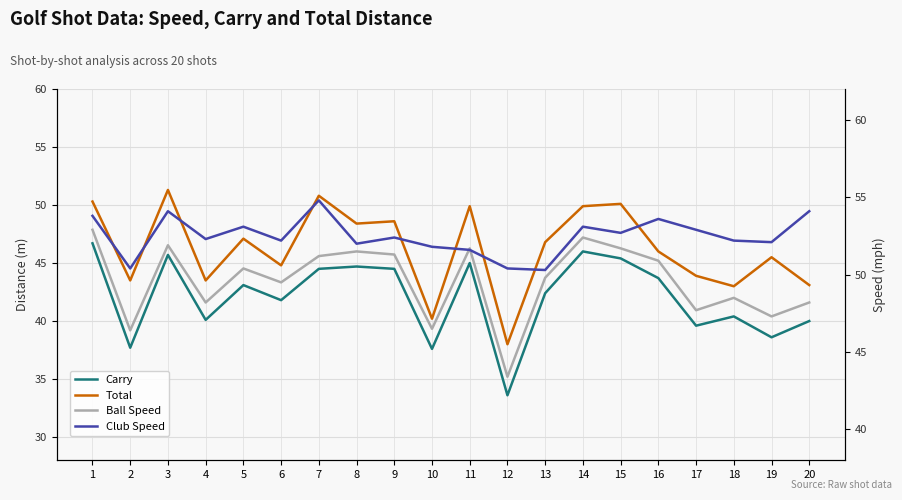

Is this an area chart (filled region under the line)?

No